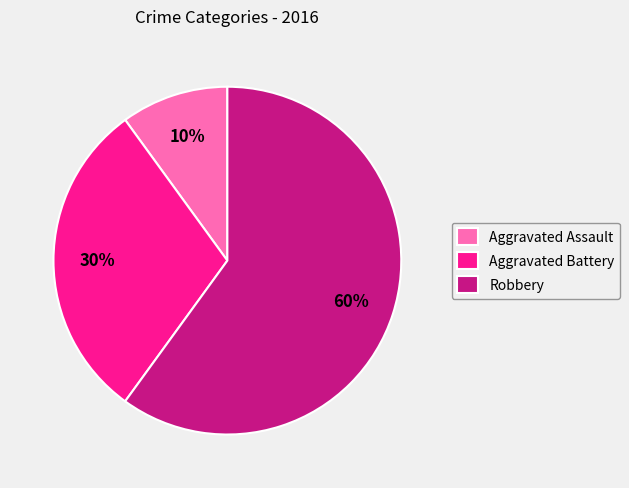

How many segments does this pie chart have?

3